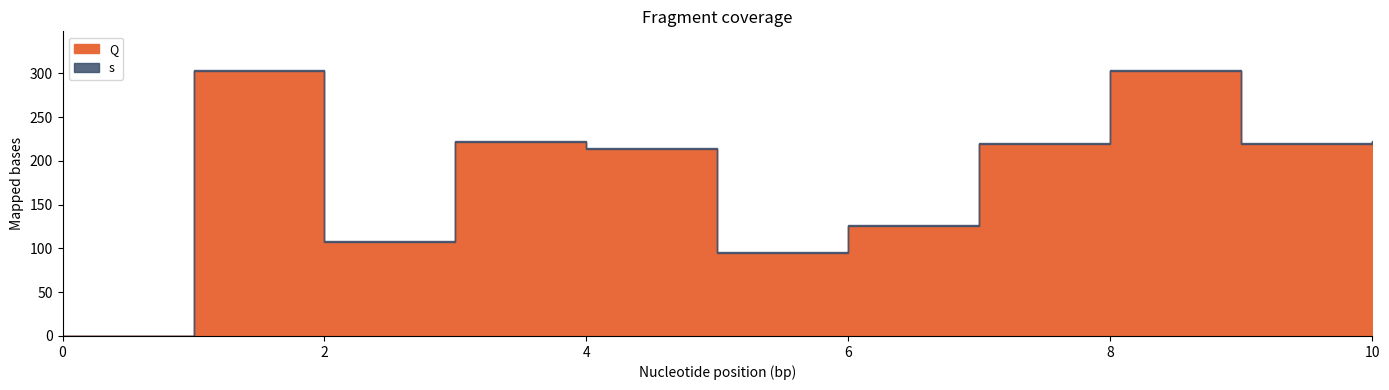

The value of Q at 9 is 219.5. True or false?

True